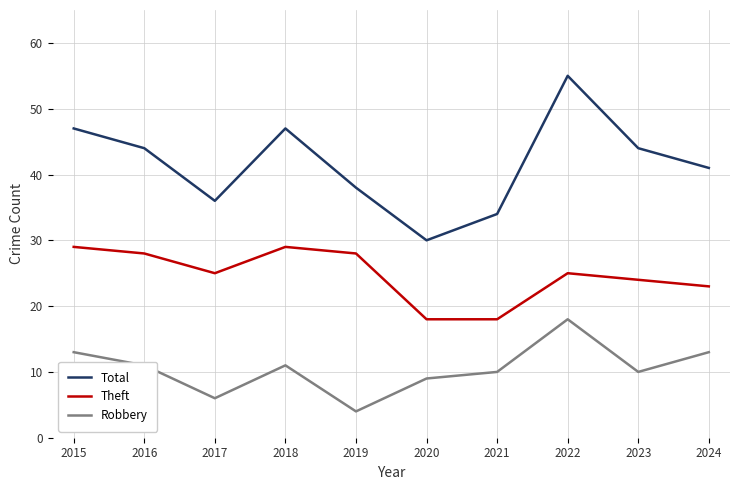

Which series has the largest range (max minus min)?

Total